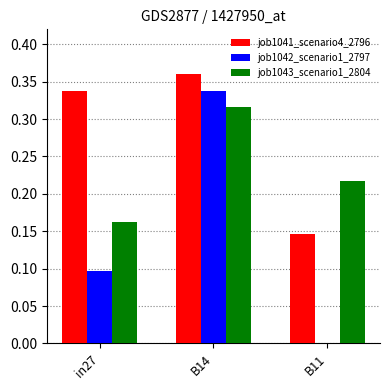

Is the value of job1043_scenario1_2804 at B11 greater than the value of job1041_scenario4_2796 at B11?

Yes